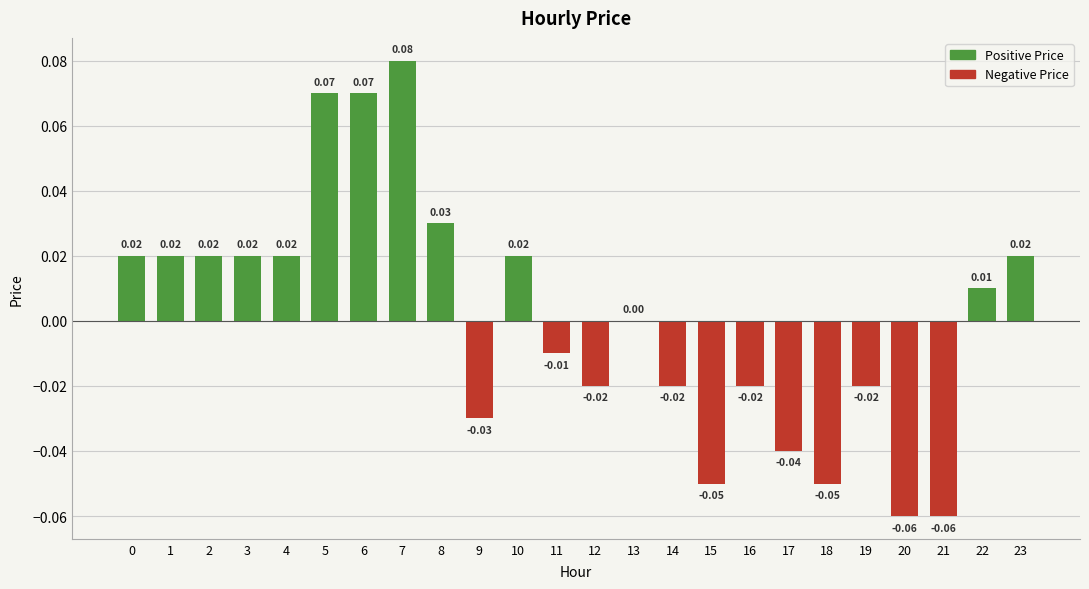

How many Negative Price values are between 0 and 1?

13